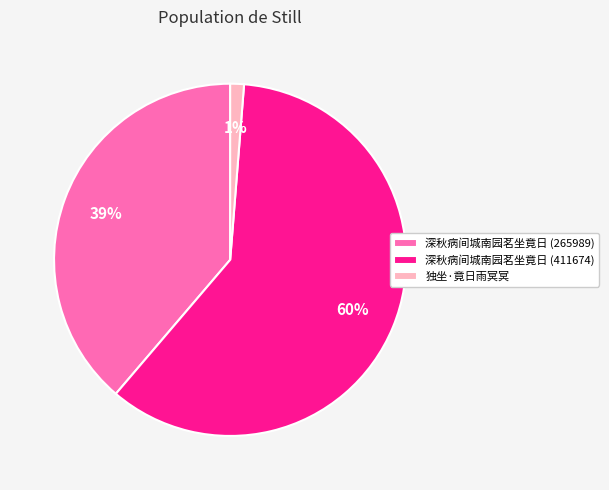

How many segments does this pie chart have?

3